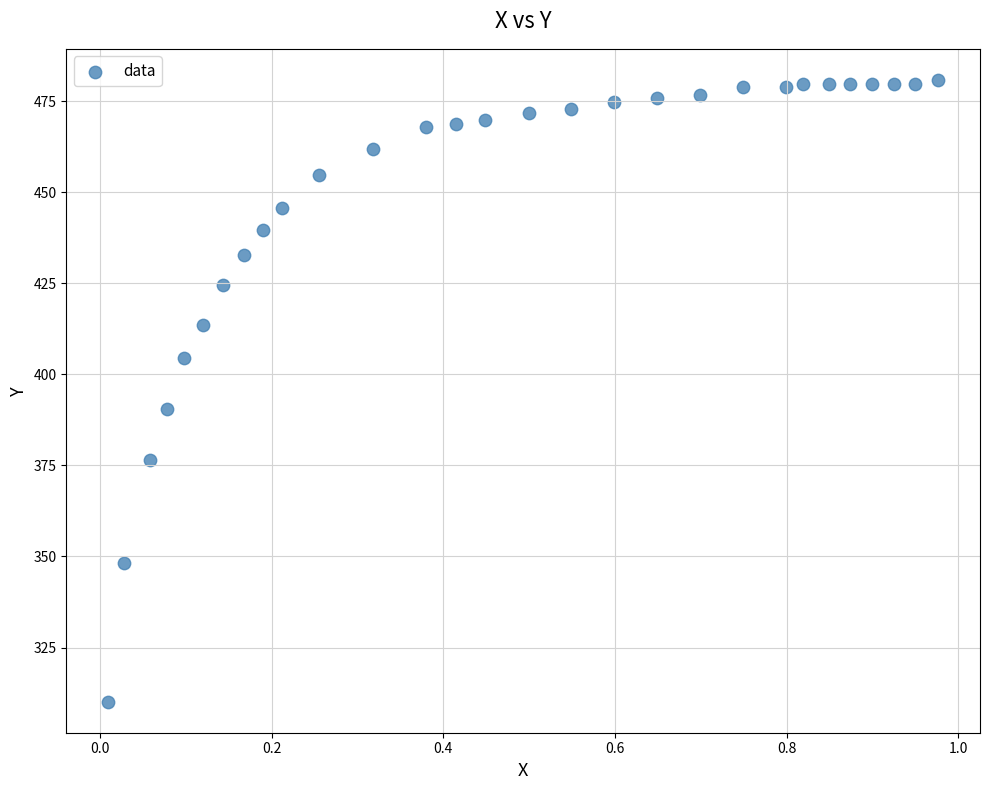

What is the range of Y values (max minus min)?

170.6